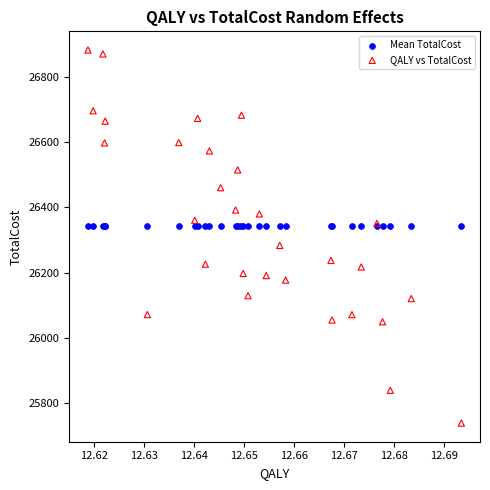

What are all the series names shown in the legend?

Mean TotalCost, QALY vs TotalCost